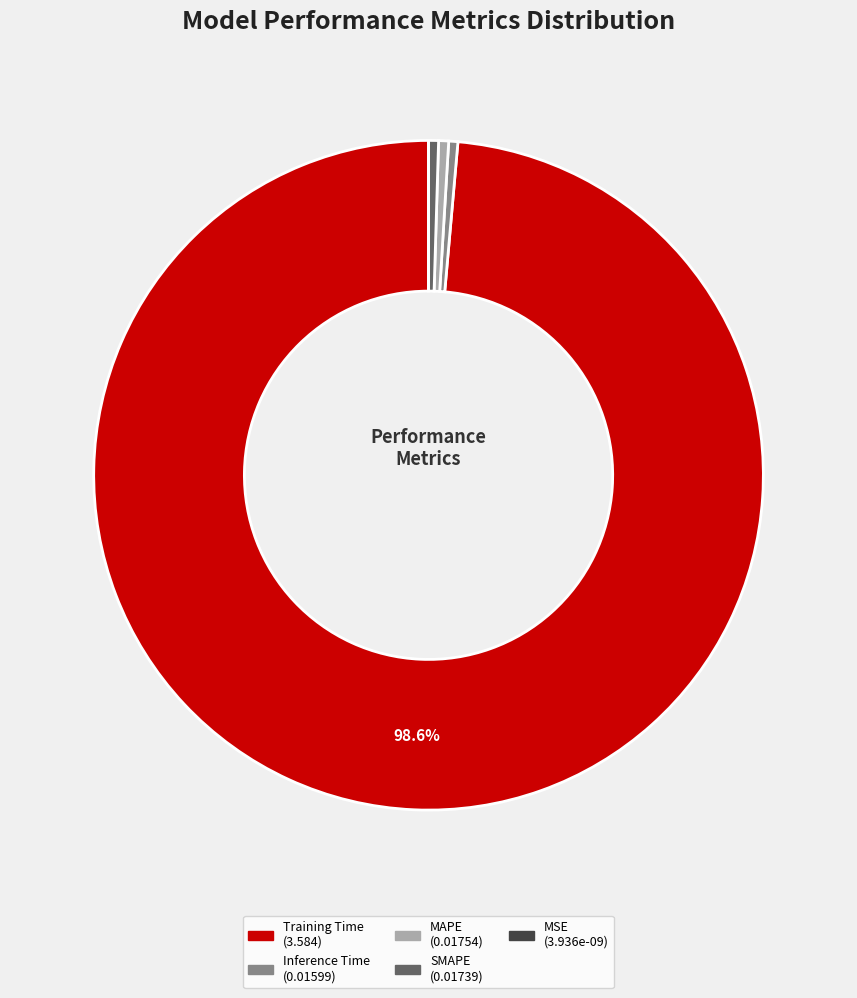

Which slice is the largest?

Training Time